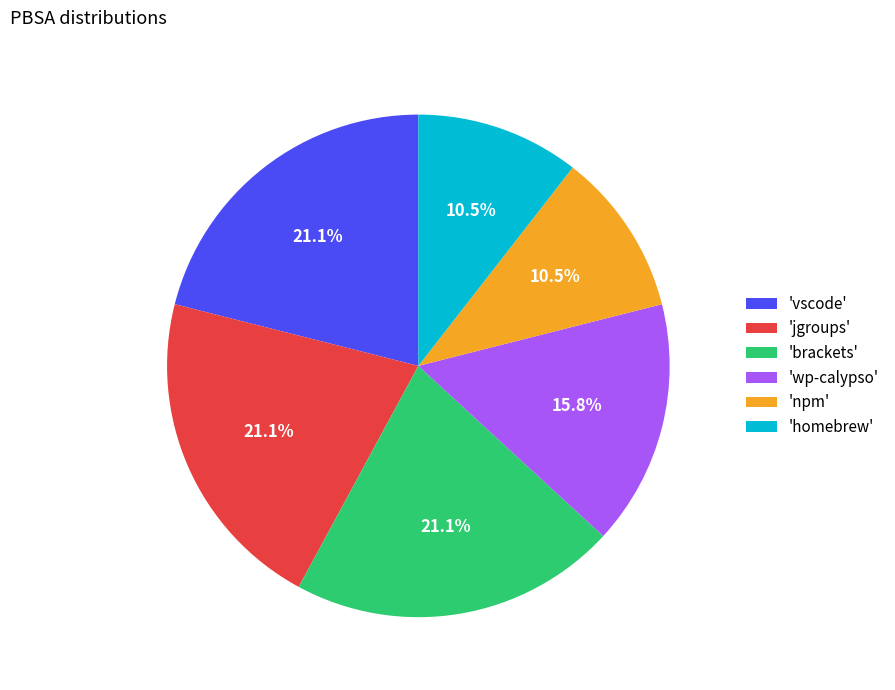

Count the number of slices in the pie.

6